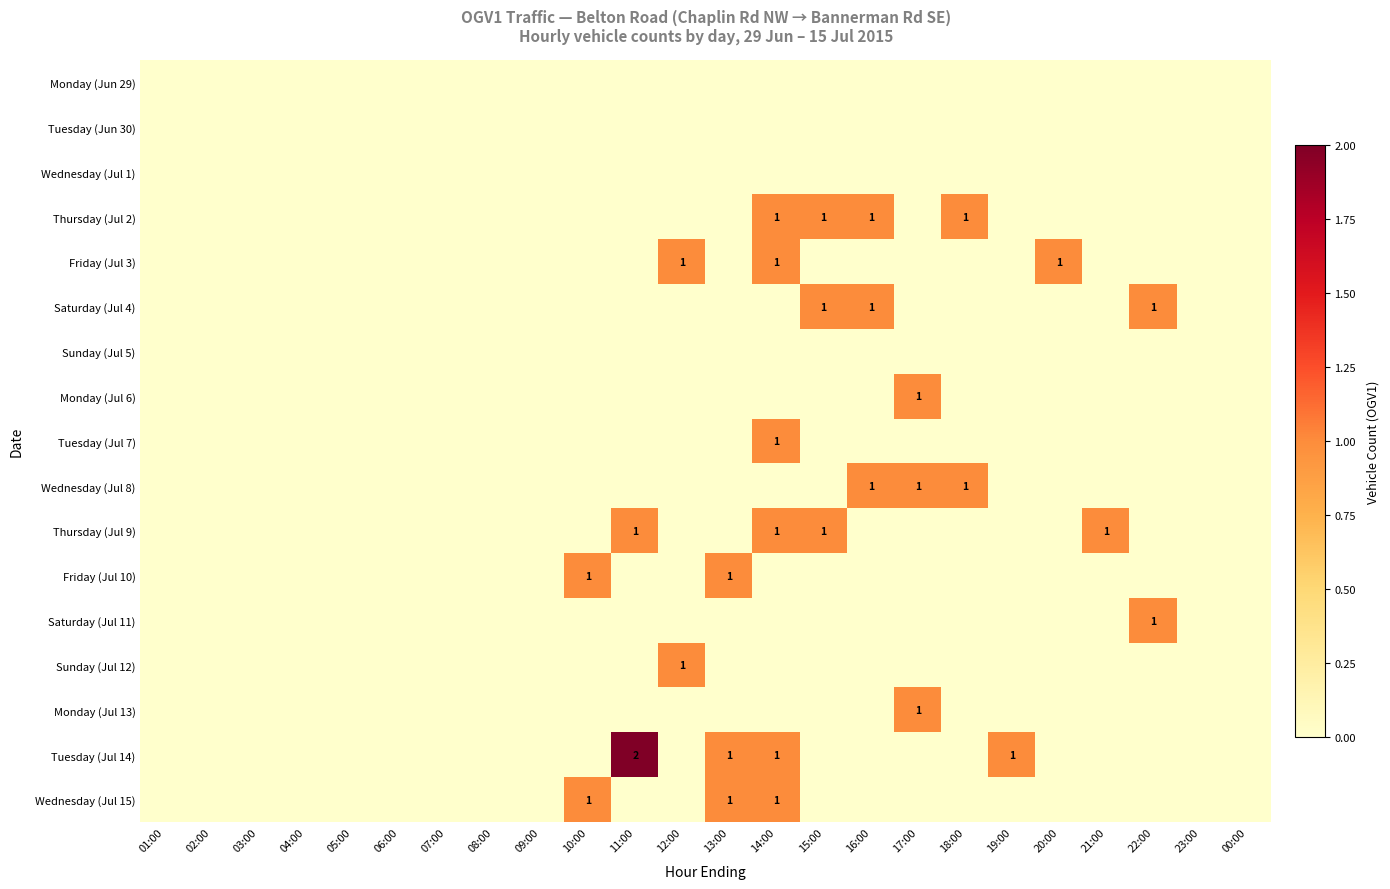

The value of Thursday (Jul 2) at 18:00 is 0. True or false?

False